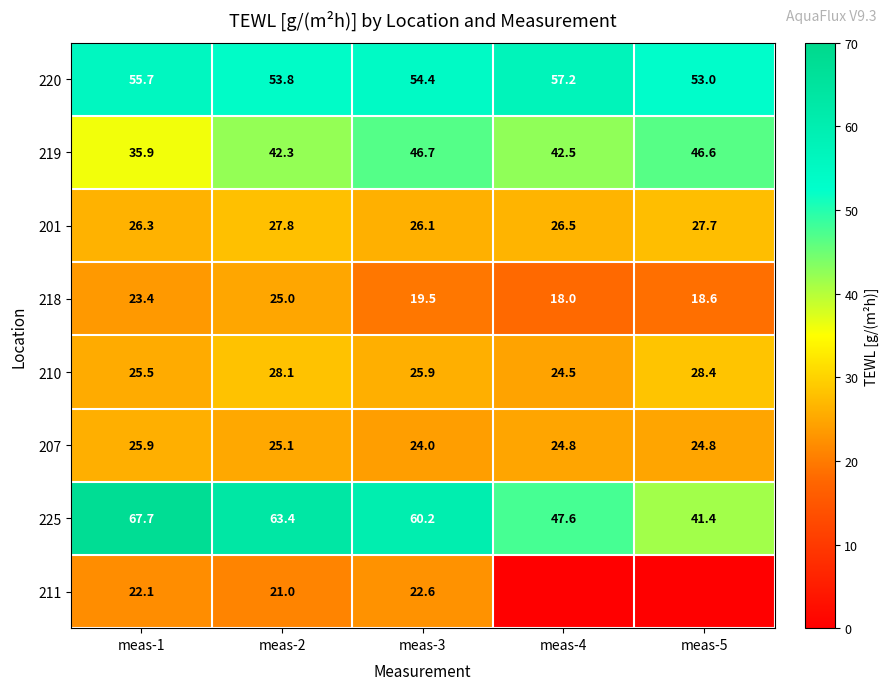

At how many categories does at least one series exceed 19?

5